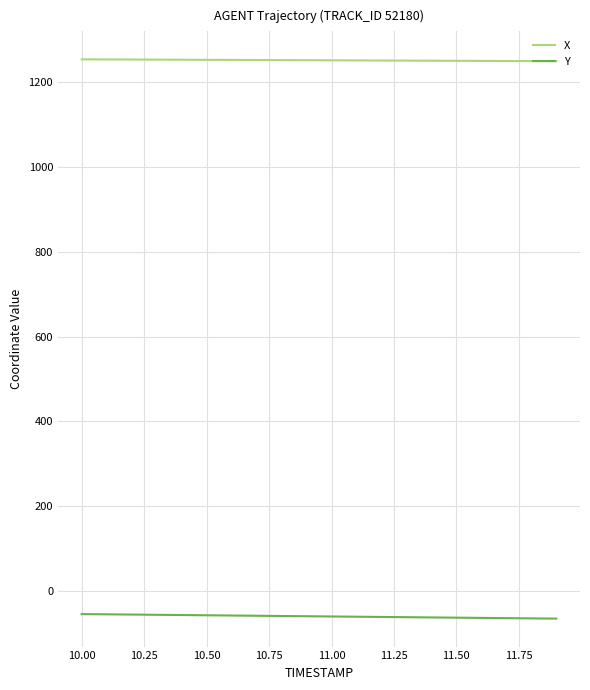

List the series in order of their peak value, lowest first.

Y, X